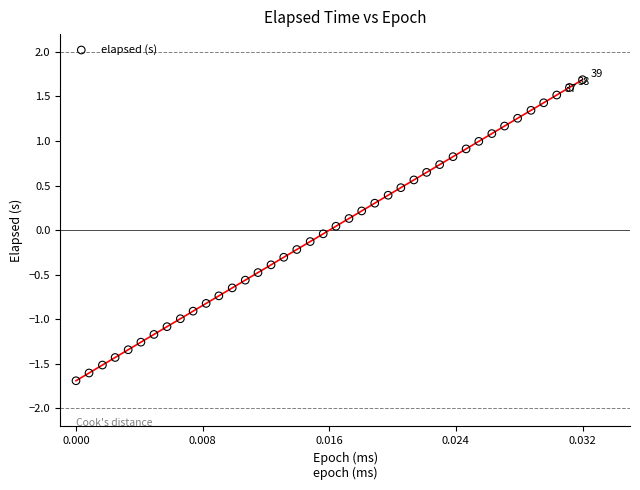

What is the range of Y values (max minus min)?

3.4